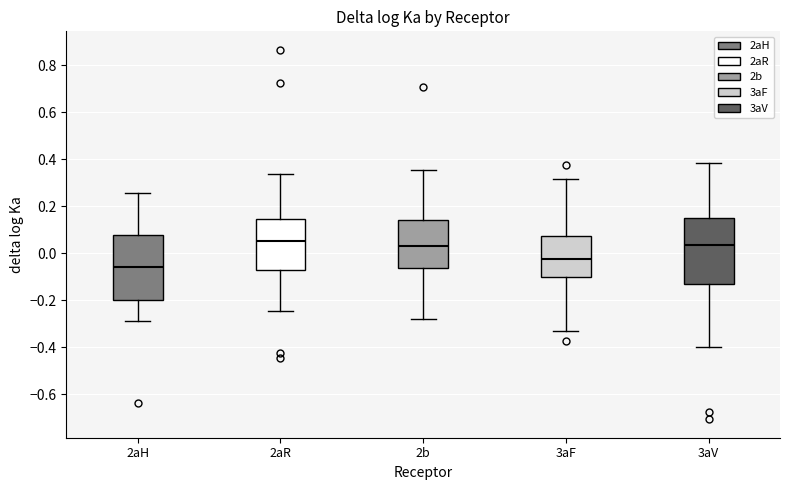

Reading left to right, transcribe this box plot: for each box, give where its median line is, the range the box spans, and where its two whiskers end, as read against the y-axis. The values are not printed on the chart, so give them approximately, as read against the axis.

2aH: median -0.06, box -0.20 to 0.08, whiskers -0.28 to 0.26
2aR: median 0.04, box -0.08 to 0.14, whiskers -0.24 to 0.34
2b: median 0.02, box -0.06 to 0.14, whiskers -0.28 to 0.36
3aF: median -0.02, box -0.10 to 0.08, whiskers -0.34 to 0.32
3aV: median 0.04, box -0.14 to 0.14, whiskers -0.40 to 0.38